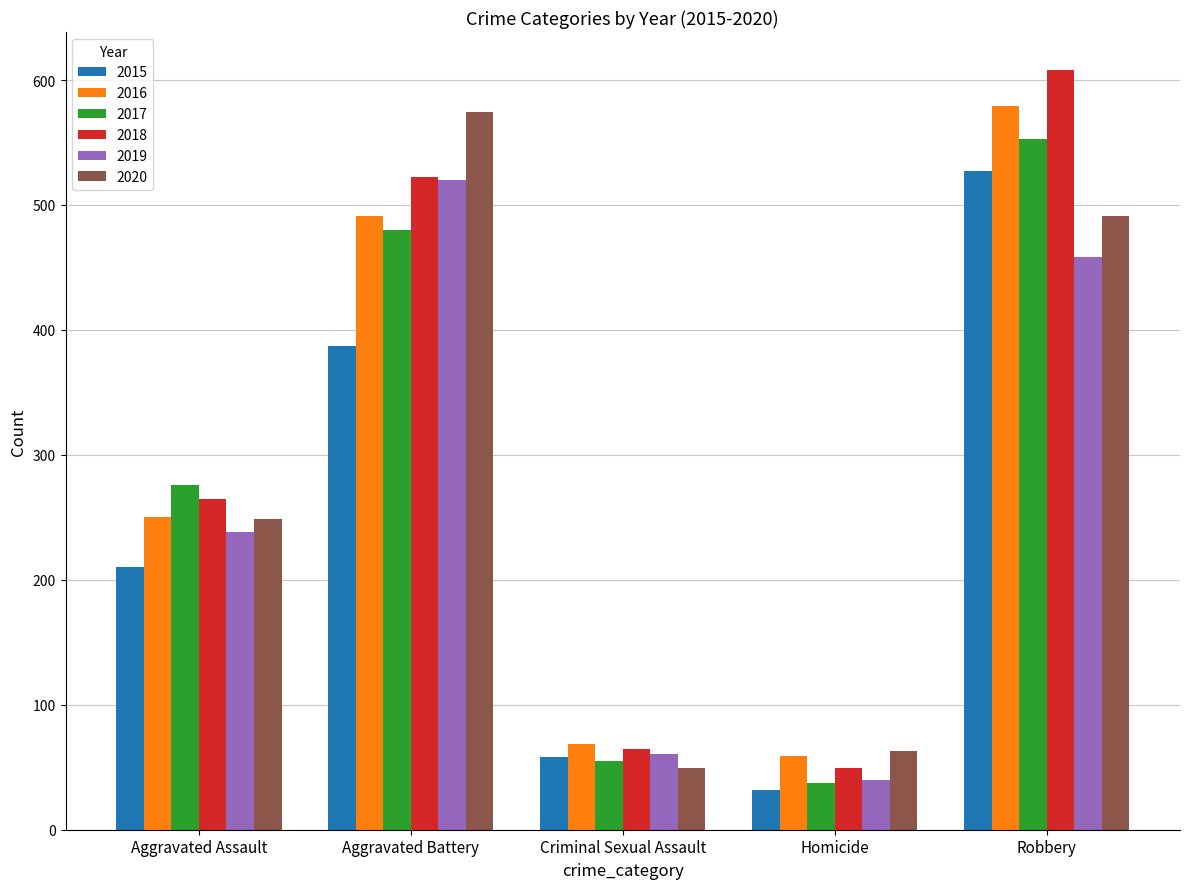

What position from the left is Aggravated Assault?

1